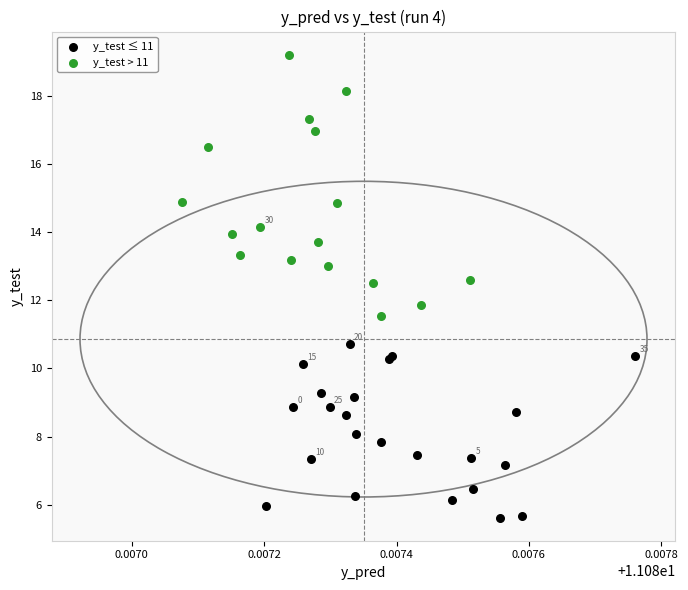

Which series contains the highest Y value?

y_test > 11